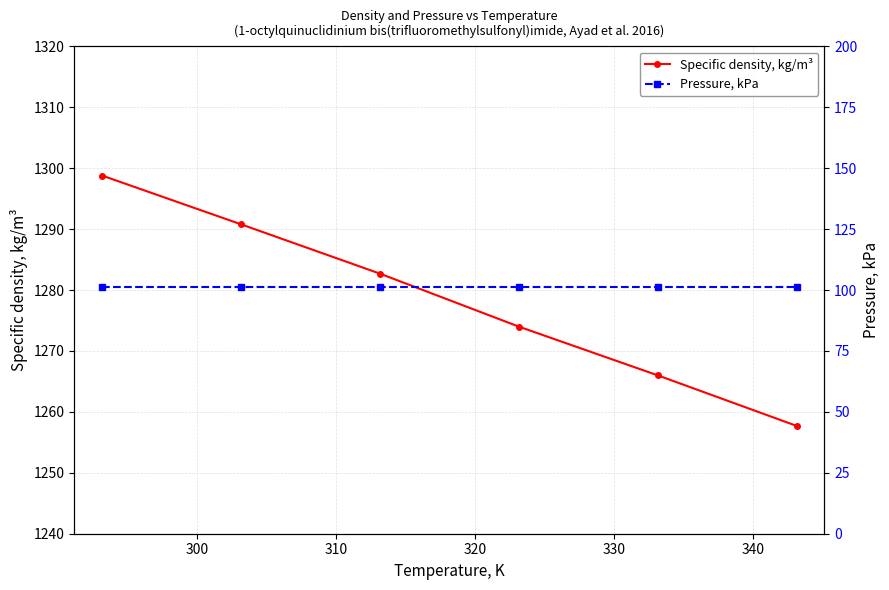

True or false: Specific density, kg/m³ and Pressure, kPa intersect in this chart.

False